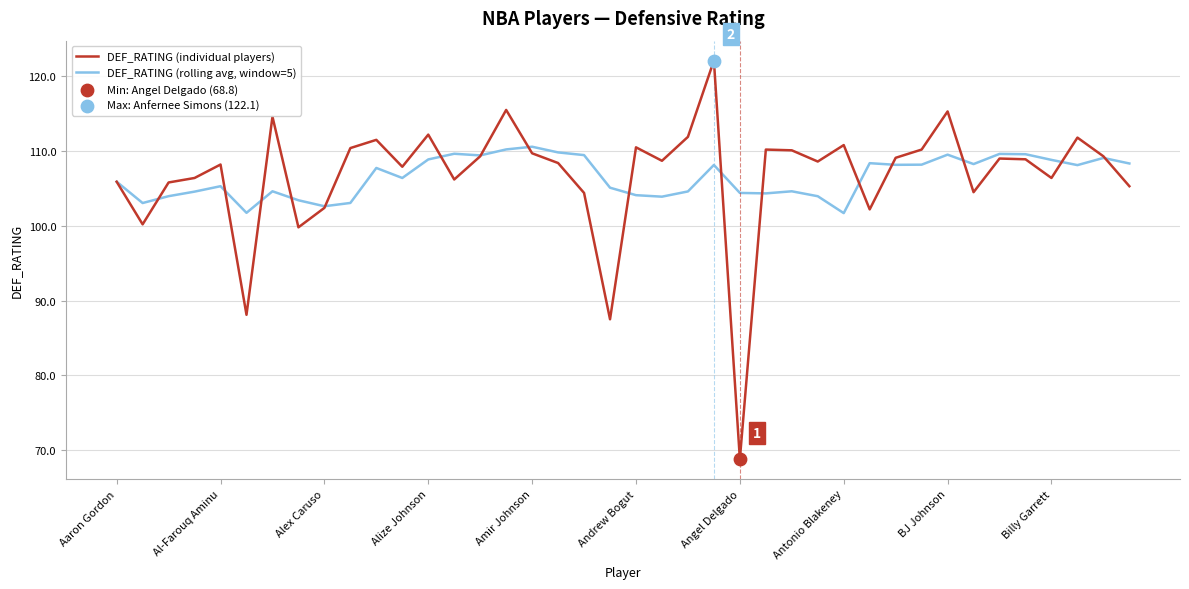

Which series has the widest spread of values?

DEF_RATING (individual players)